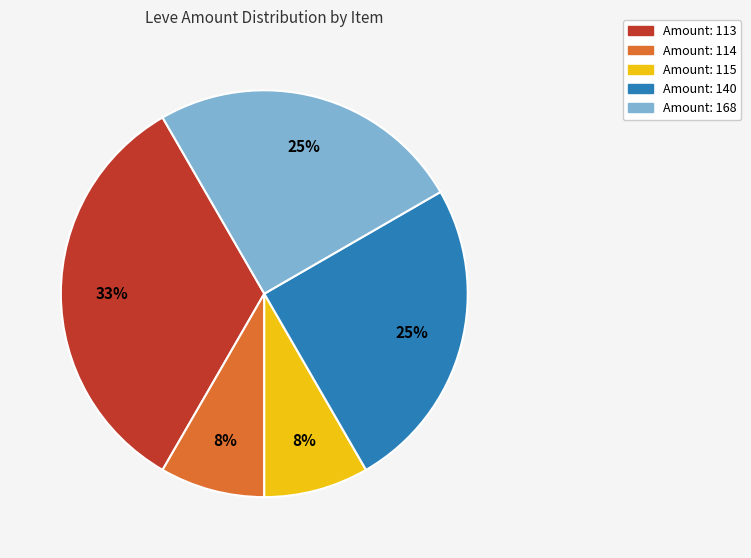

How many slices are in this pie chart?

5